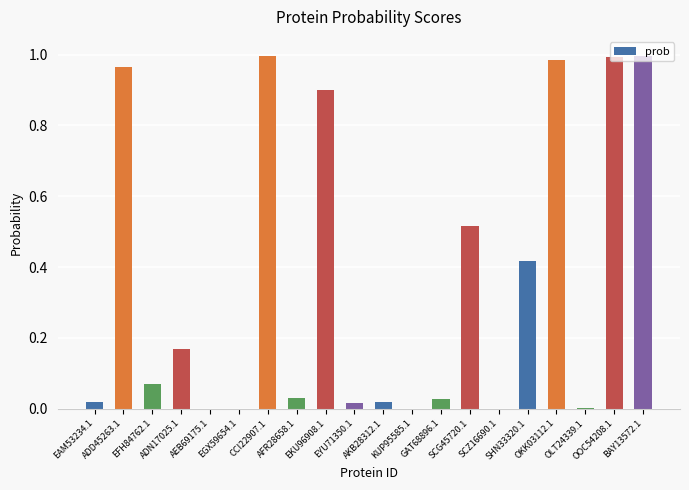

Between AKB28312.1 and GAT68896.1, which is larger?

GAT68896.1